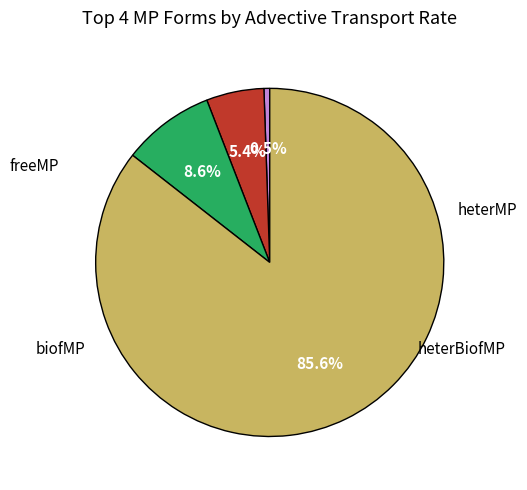

Is there a majority slice in this chart?

Yes